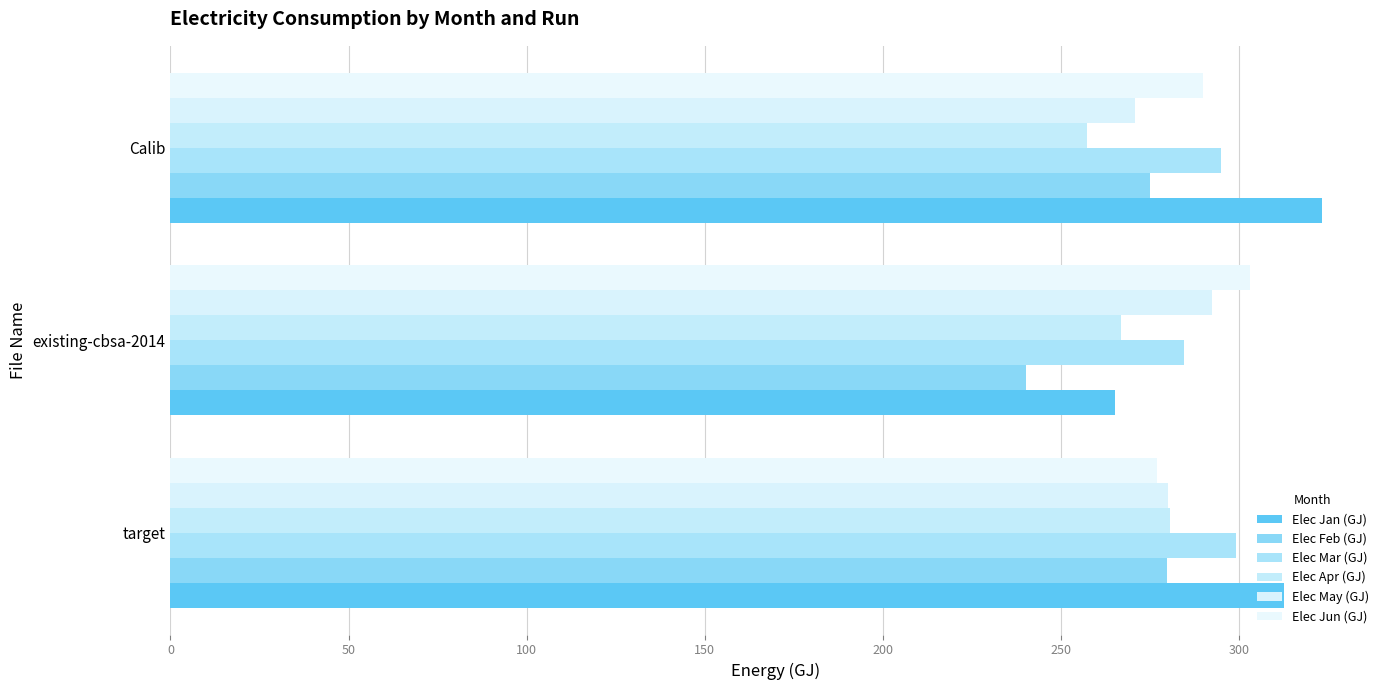

How many data points does each series have?

3